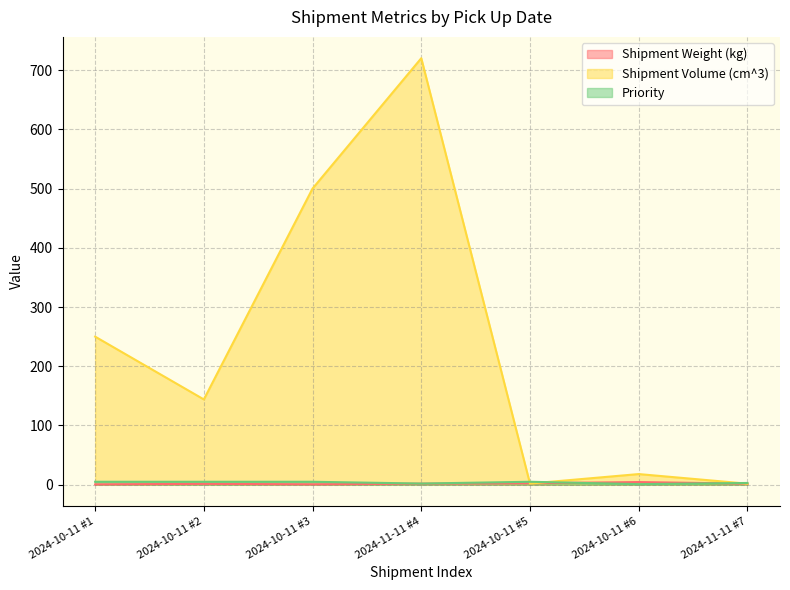

The Shipment Weight (kg) series shows 2.5 at 2024-10-11 #5. True or false?

True